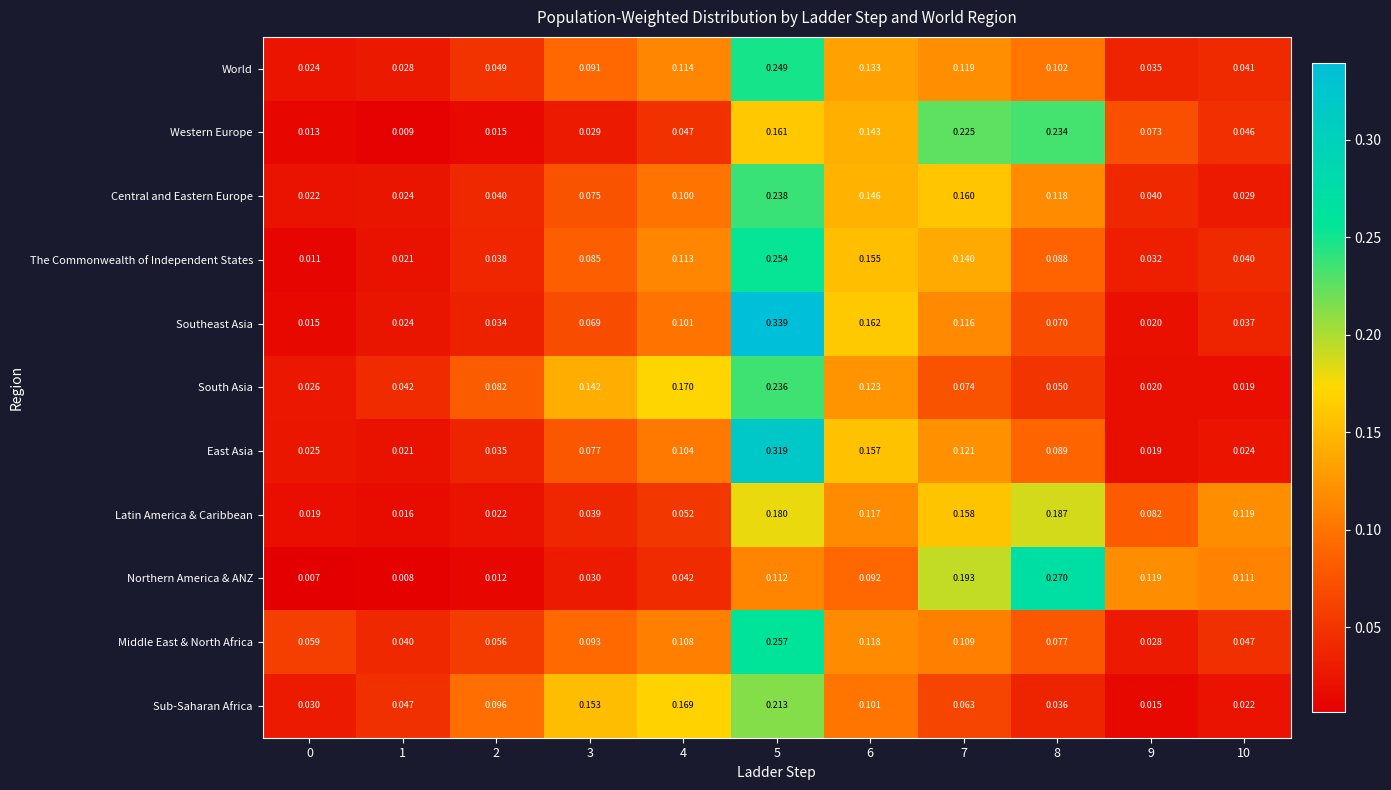

Which series changed the most between 3 and 6?

Western Europe